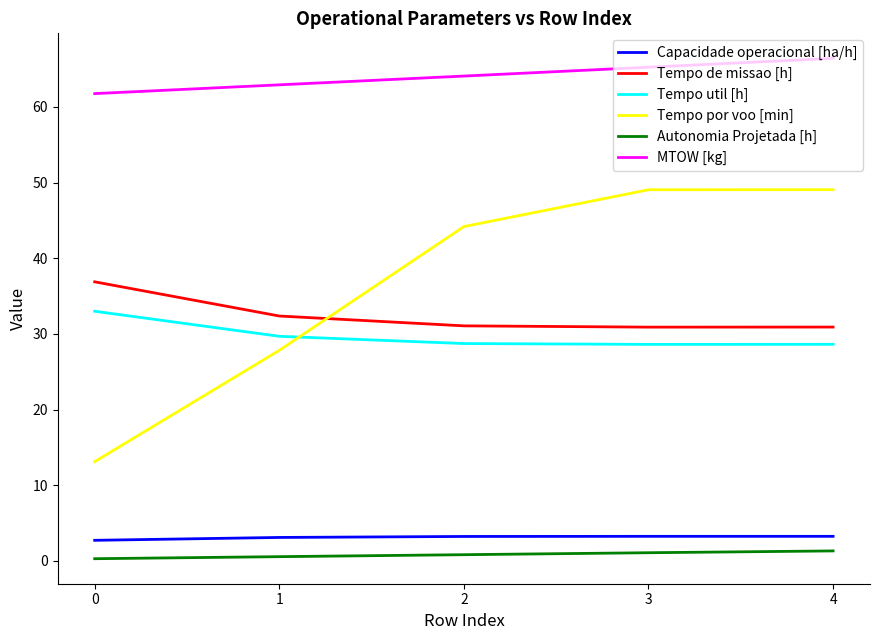

Which series has the largest total across all categories?

MTOW [kg]